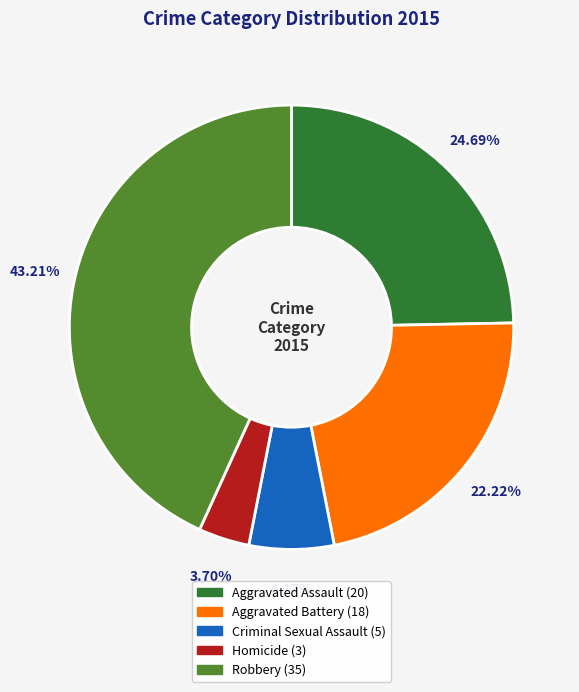

Does any single category account for the majority?

No